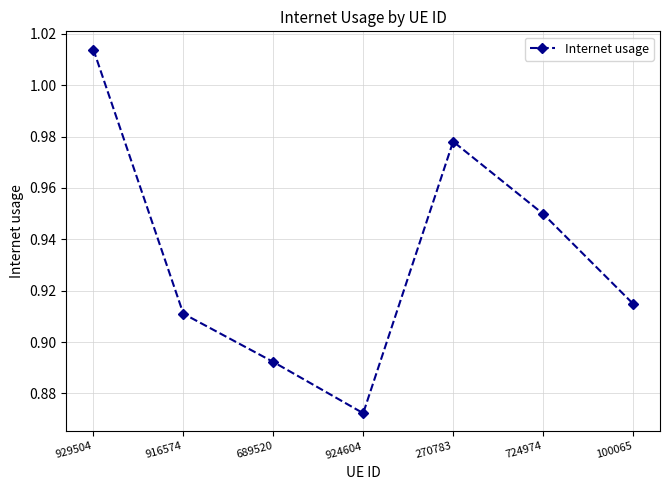

What is the change in value from 929504 to 916574?

-0.1